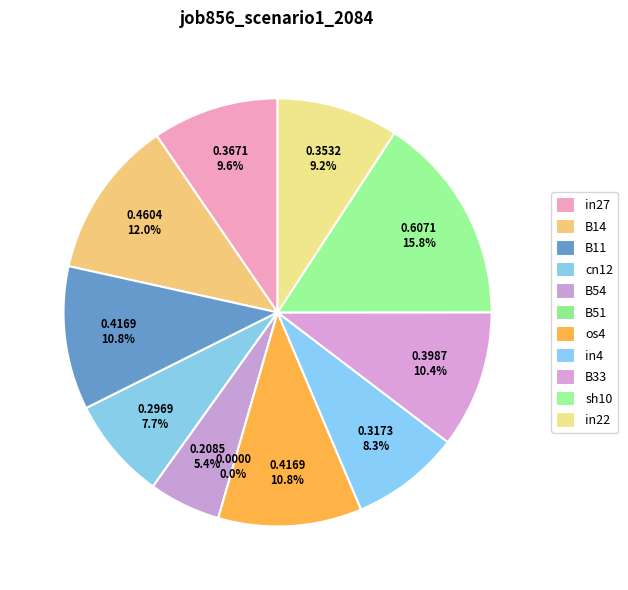

The os4 slice represents 1% of the pie. True or false?

False